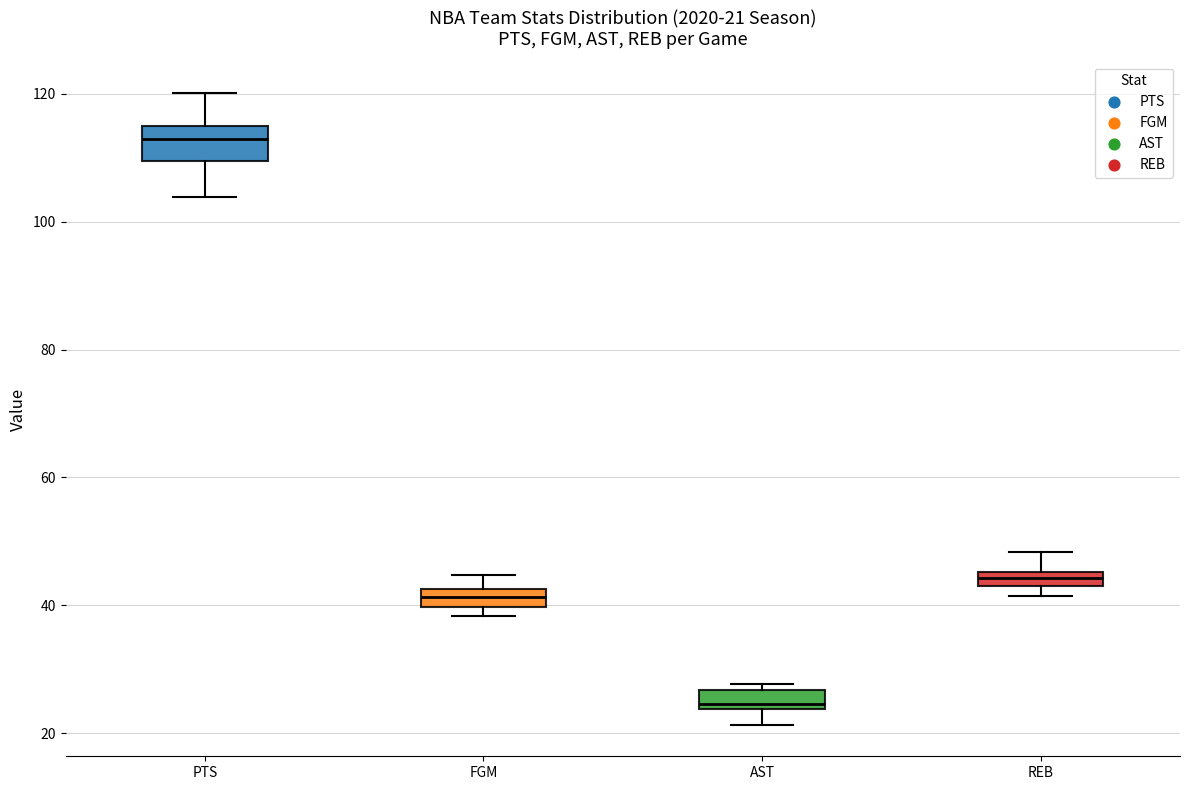

Which box's median line is the highest?

PTS